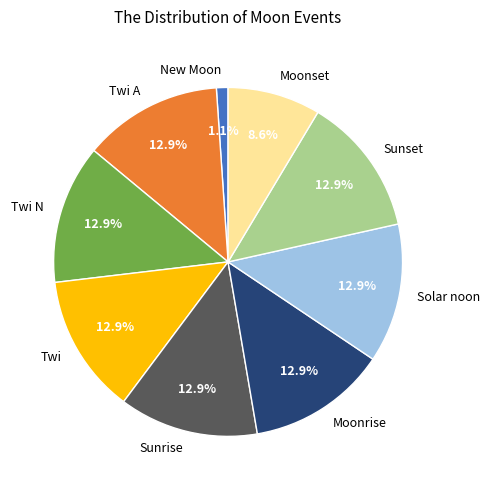

To the nearest percent, what is the average slice percentage?

11%